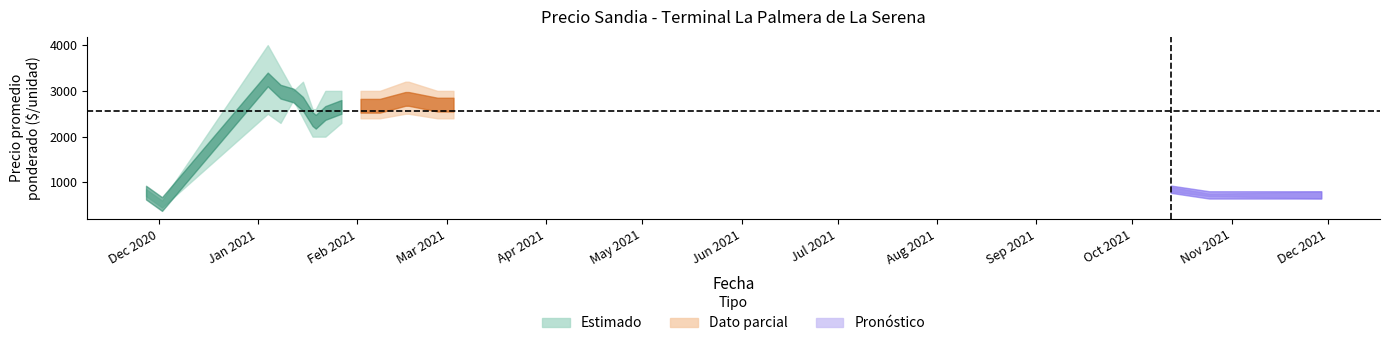

Is it true that Precio minimo equals 700 at 2020-11-27?

True